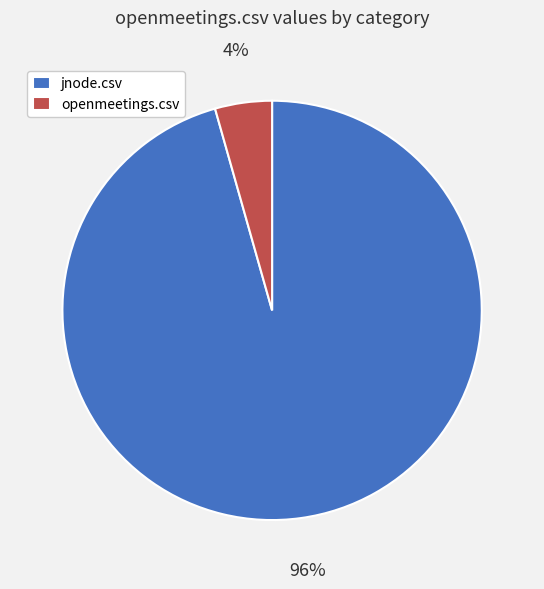

Is it true that openmeetings.csv is 18% of the pie?

False